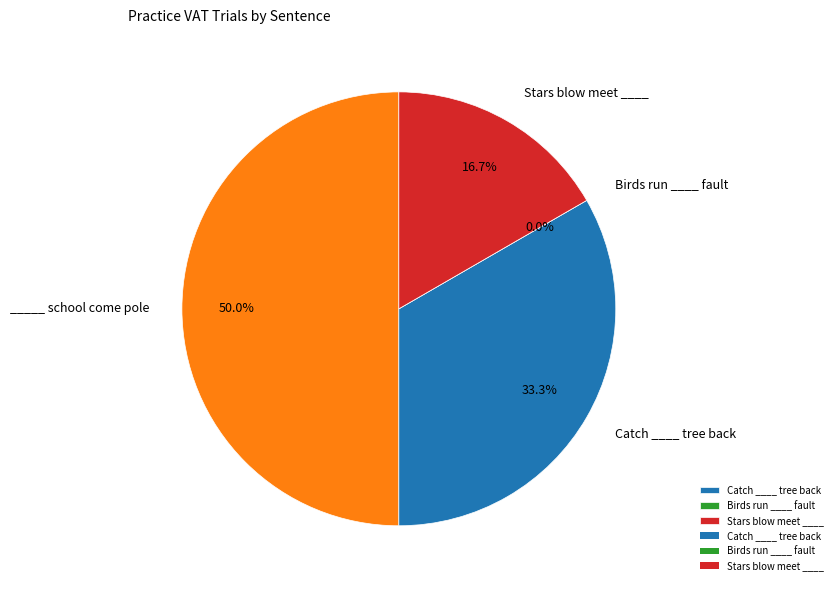

How many segments does this pie chart have?

4